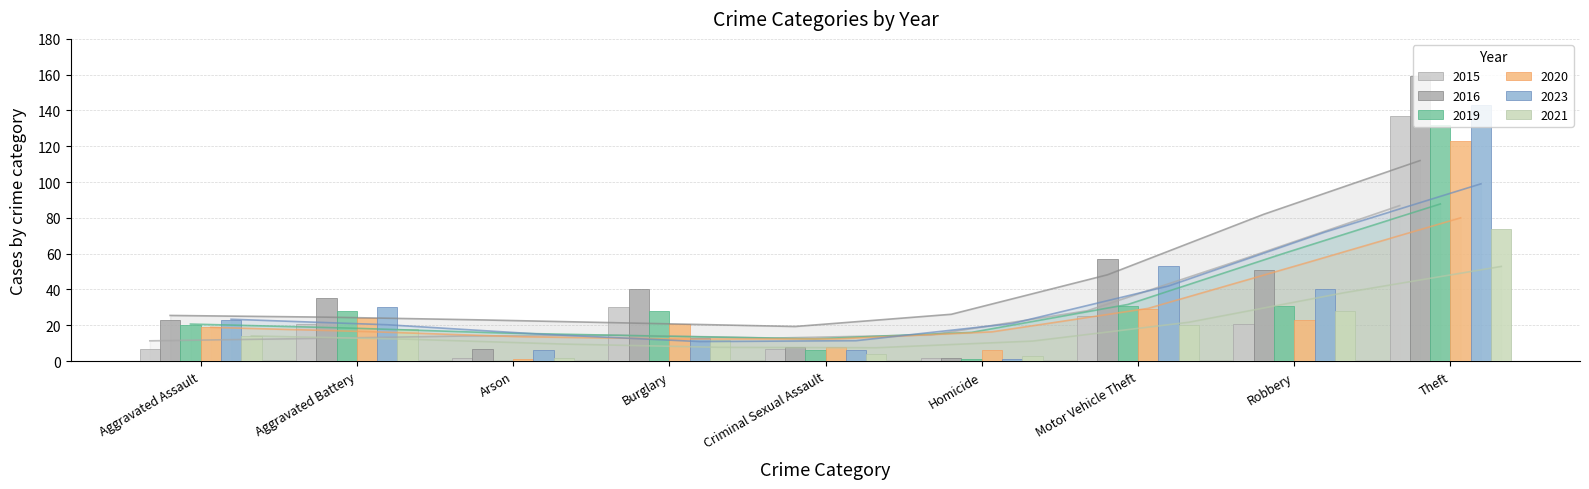

What is the maximum value shown in the chart?

159